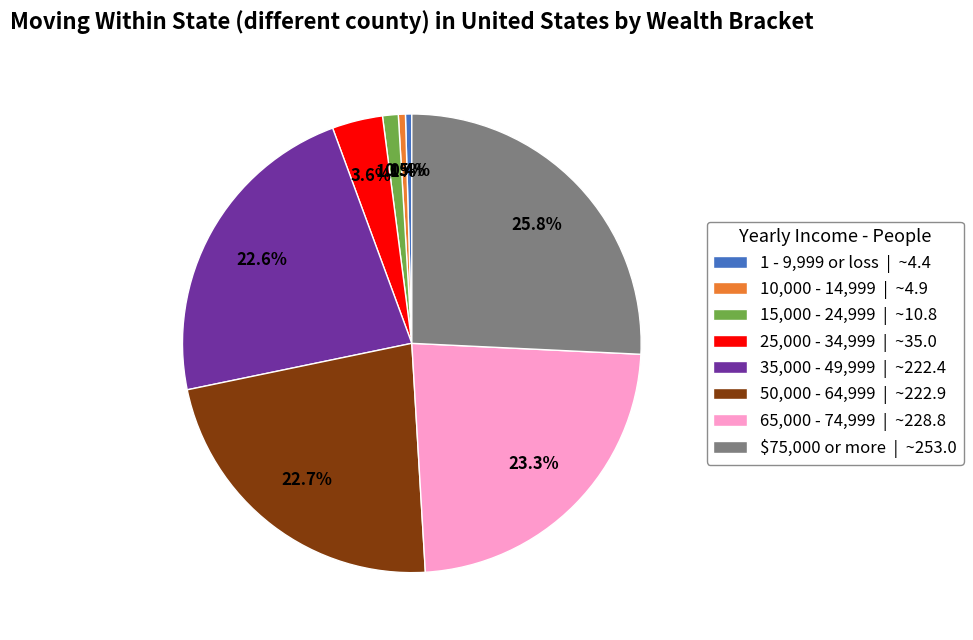

How many segments does this pie chart have?

8